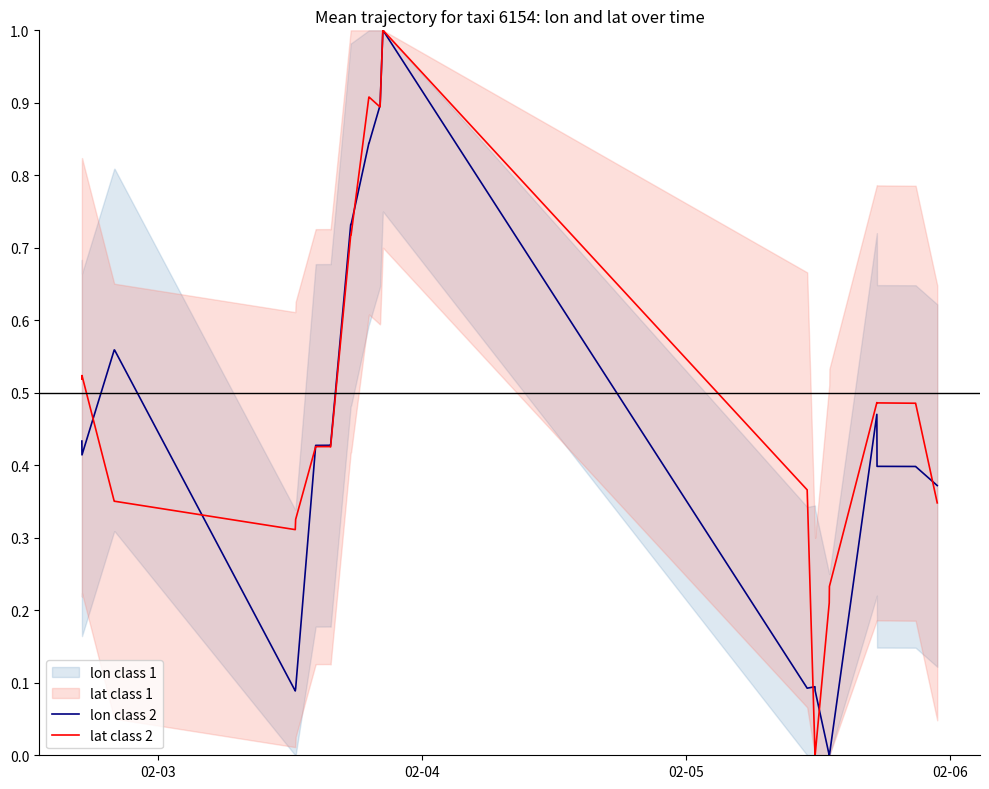

Reading left to right, list all the values displayed in this chart.

lon class 2: 0.4	0.4	0.6	0.6	0.6	0.1	0.1	0.4	0.4	0.4	0.4	0.4	0.7	0.7	0.8	0.8	0.9	0.9	1.0	1.0	0.1	0.1	0.1	0.0	0.0	0.5	0.4	0.4	0.4	0.4
lat class 2: 0.5	0.5	0.4	0.4	0.4	0.3	0.3	0.4	0.4	0.4	0.4	0.4	0.7	0.7	0.9	0.9	0.9	0.9	1.0	1.0	0.4	0.0	0.0	0.2	0.2	0.5	0.5	0.5	0.5	0.3